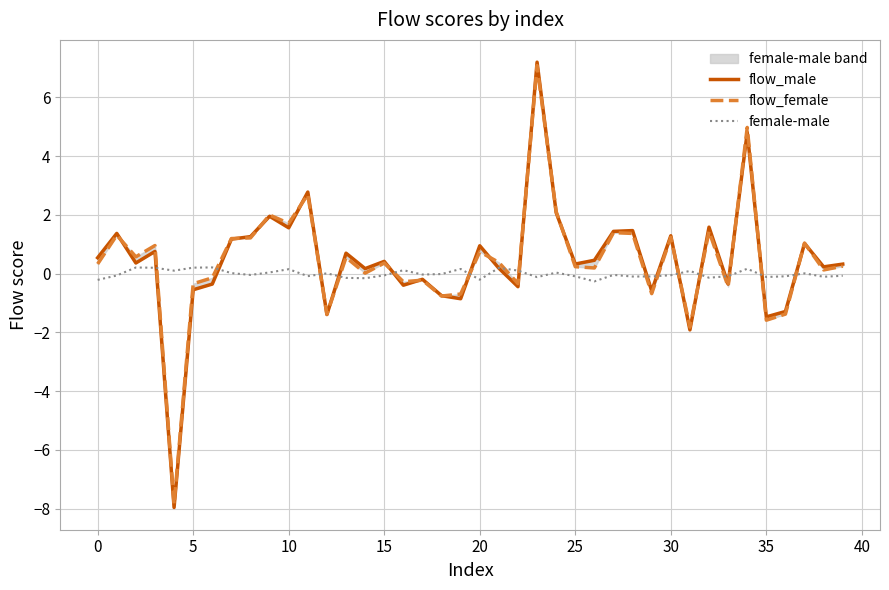

At how many categories does at least one series exceed -4?

40